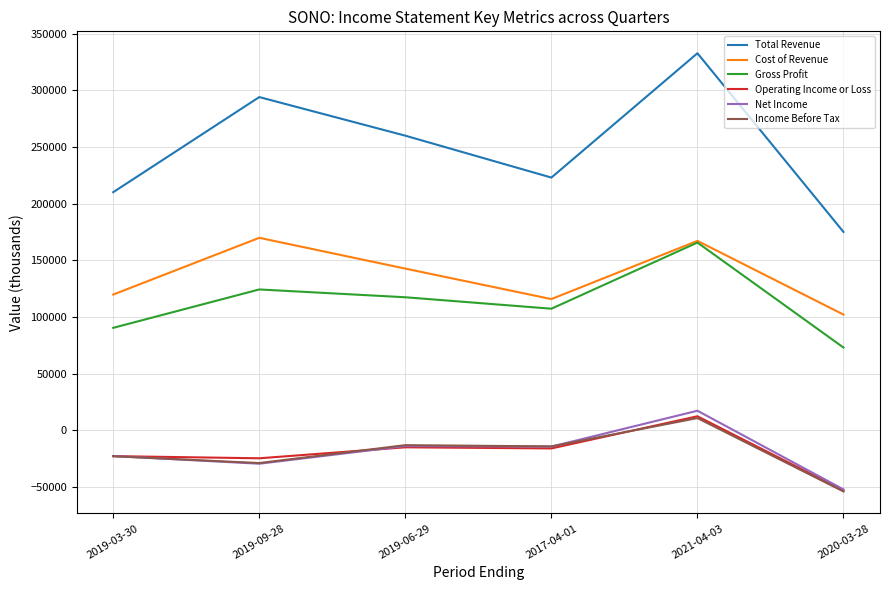

At which label does Income Before Tax first exceed -14300?

2019-06-29